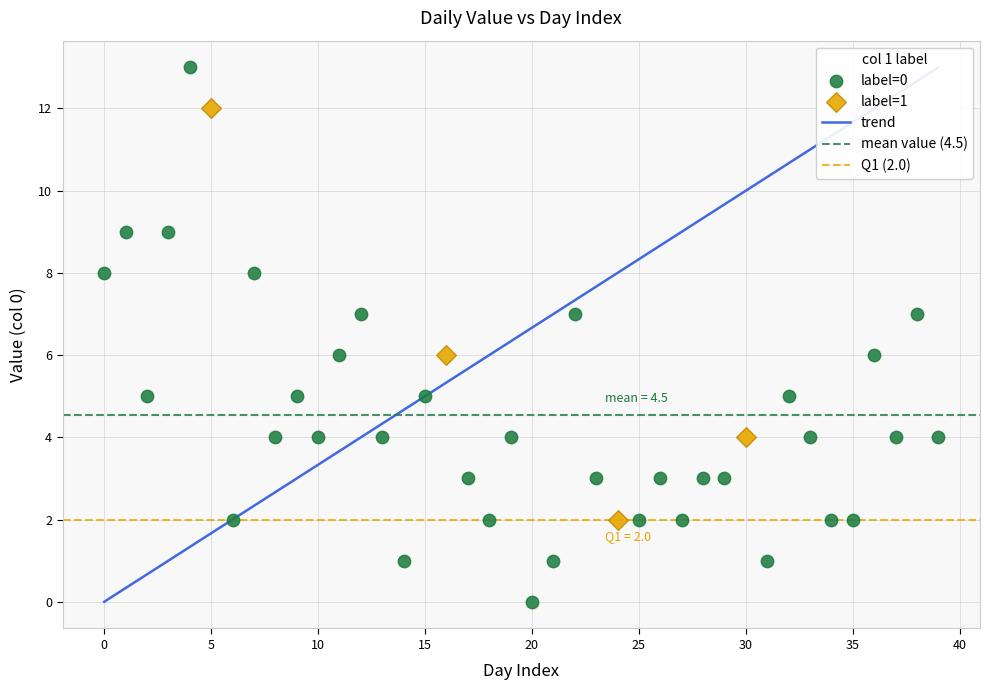

Which series has the widest spread of Y values?

label=0